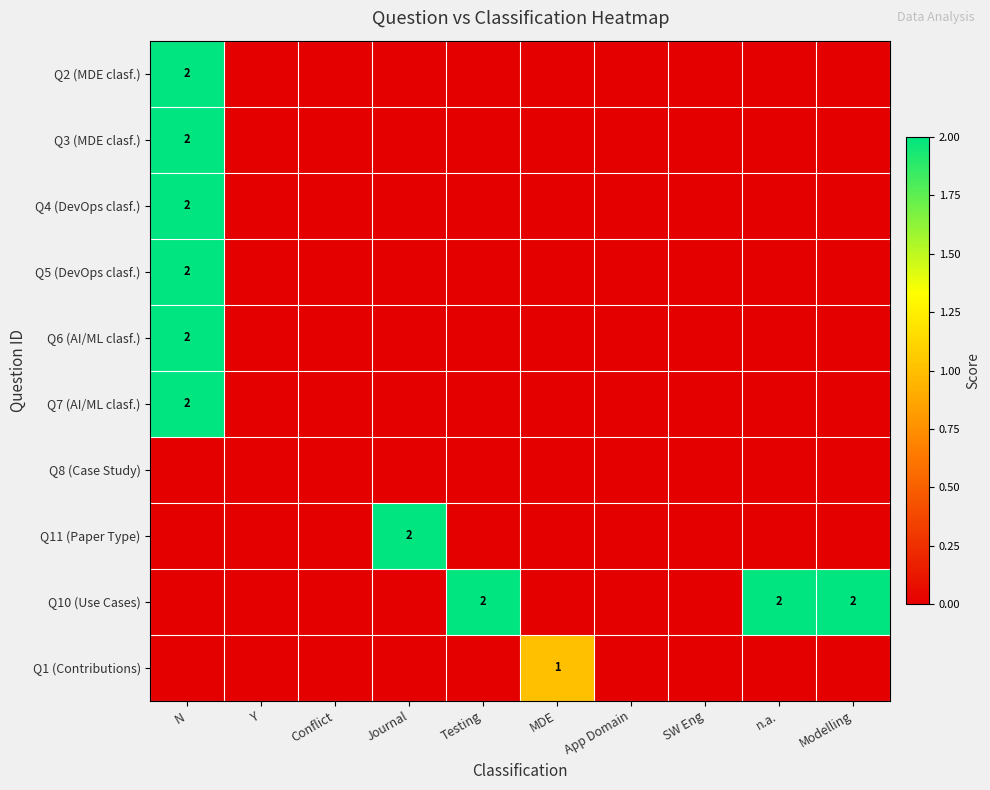

The value of Q10 (Use Cases) at Testing is 3. True or false?

False